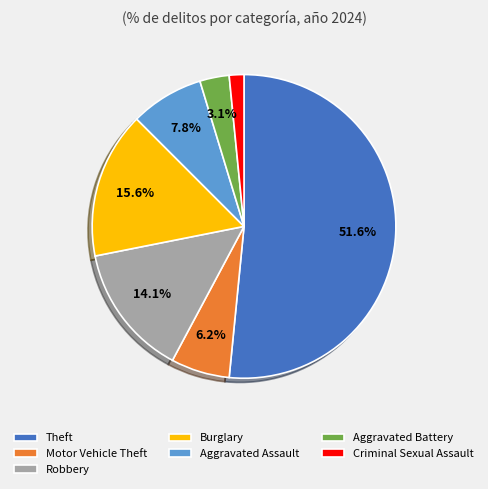

What percentage is the Robbery slice, to the nearest percent?

14%